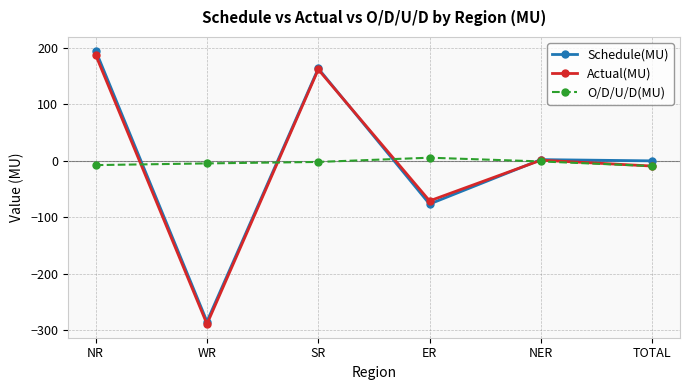

How many times do Actual(MU) and Schedule(MU) cross each other?

2